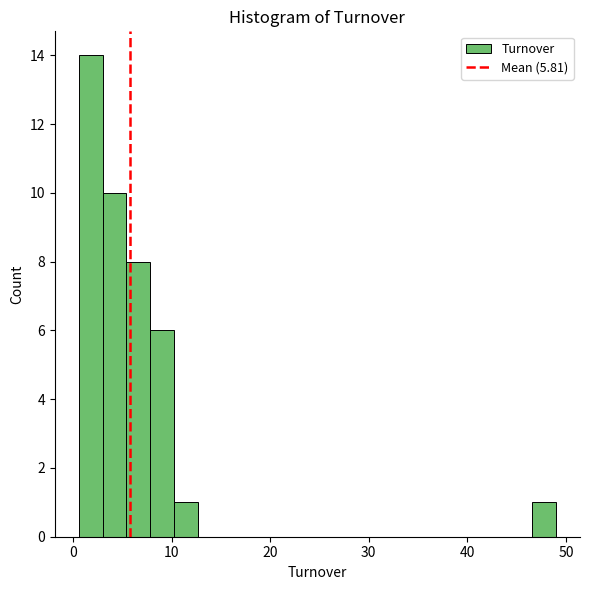

Read against the x-axis, roughly where is the centre of the tallest bar?

2